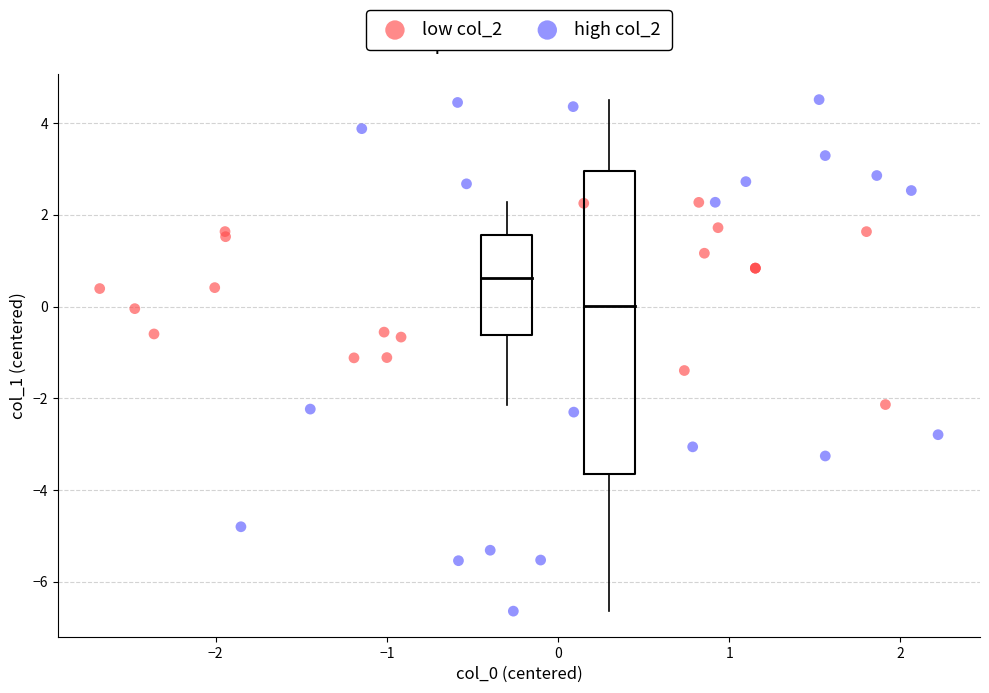

Which series contains the lowest Y value?

high col_2